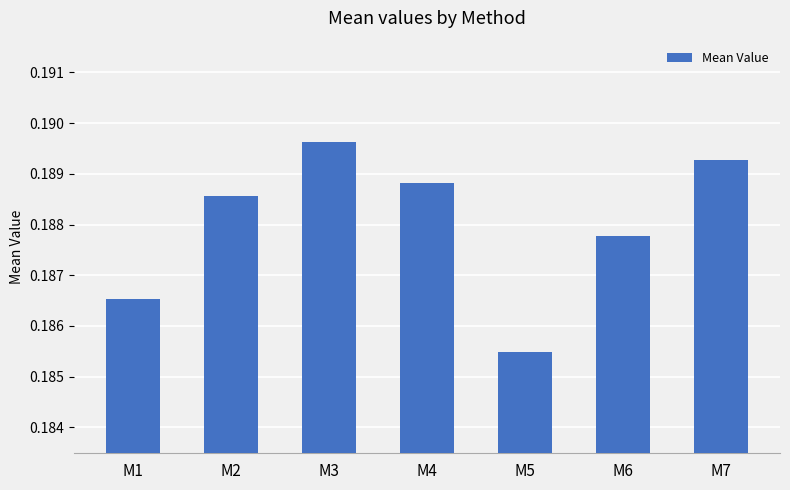

How many values are between 0 and 1?

7